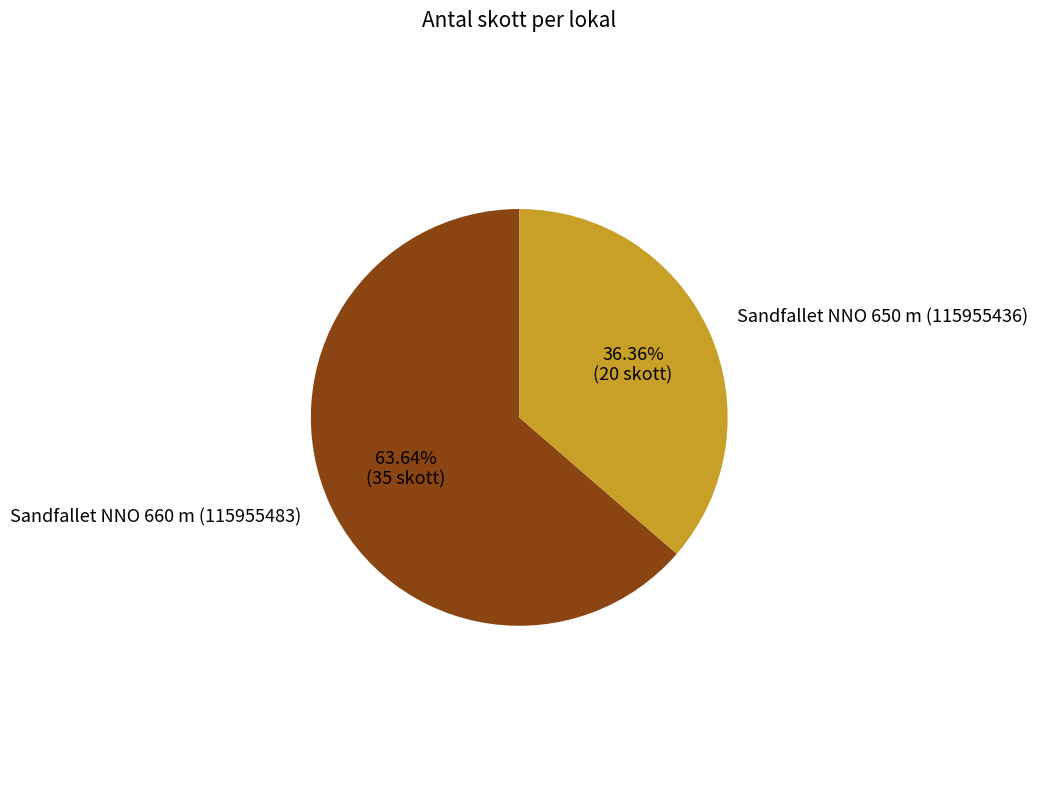

How much of the chart is everything except Sandfallet NNO 660 m (115955483)?

36.4%